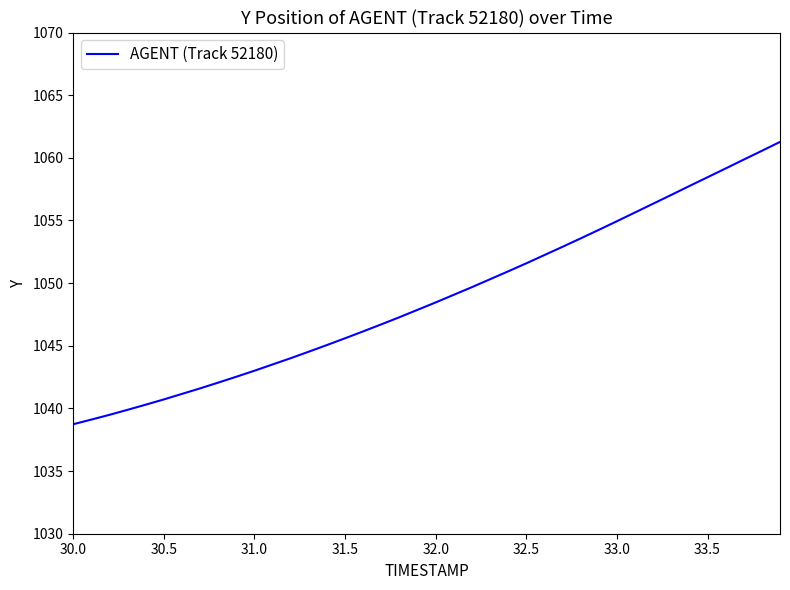

What is the maximum value shown in the chart?

1061.3